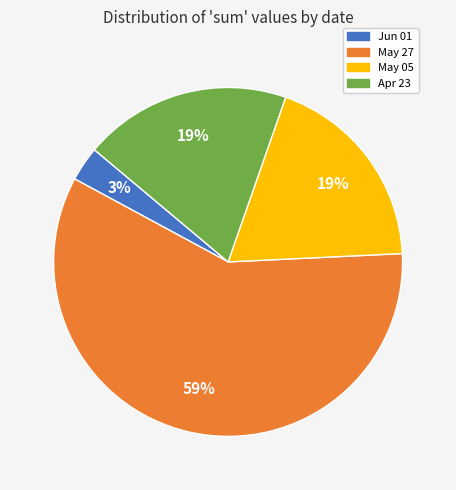

To the nearest percent, what is the average slice percentage?

25%